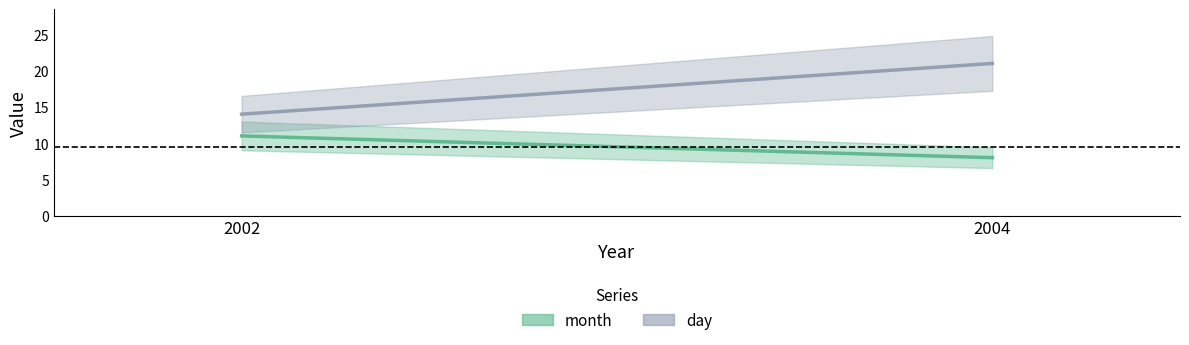

What is the minimum value shown in the chart?

8